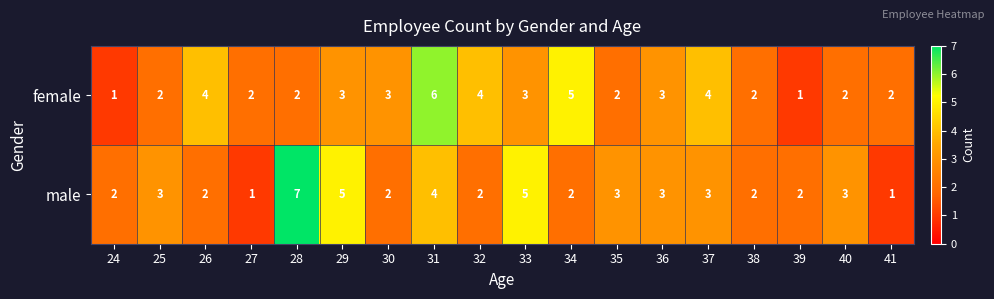

What is the greatest value displayed?

7